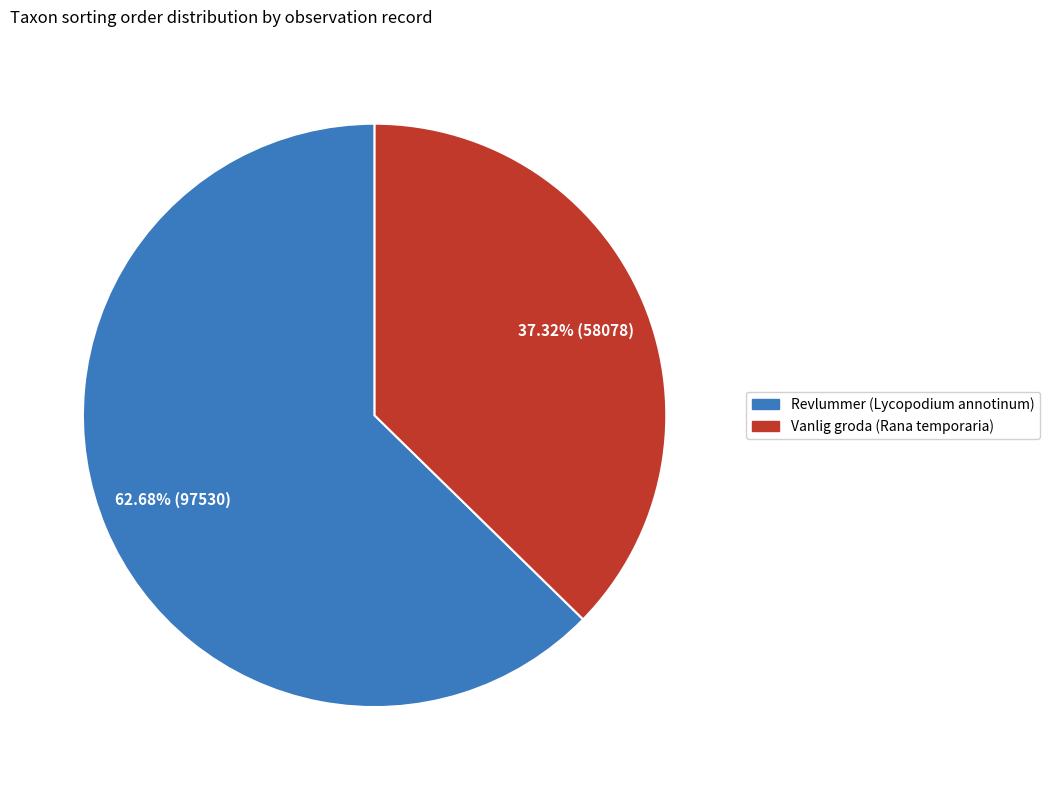

How many slices are in this pie chart?

2